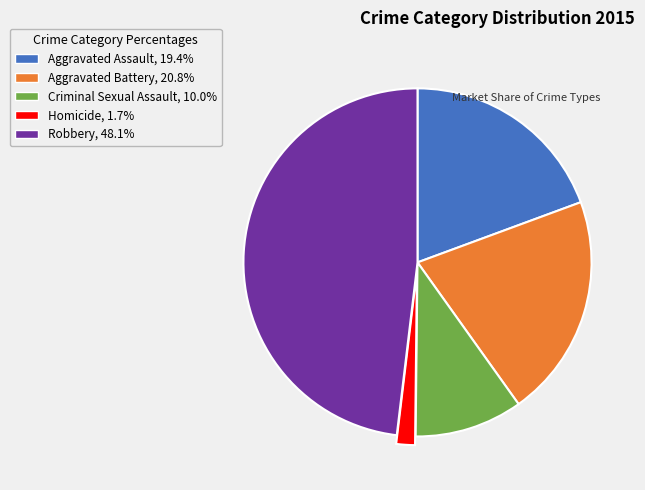

Do Aggravated Battery and Aggravated Assault together represent more than half of the pie?

No